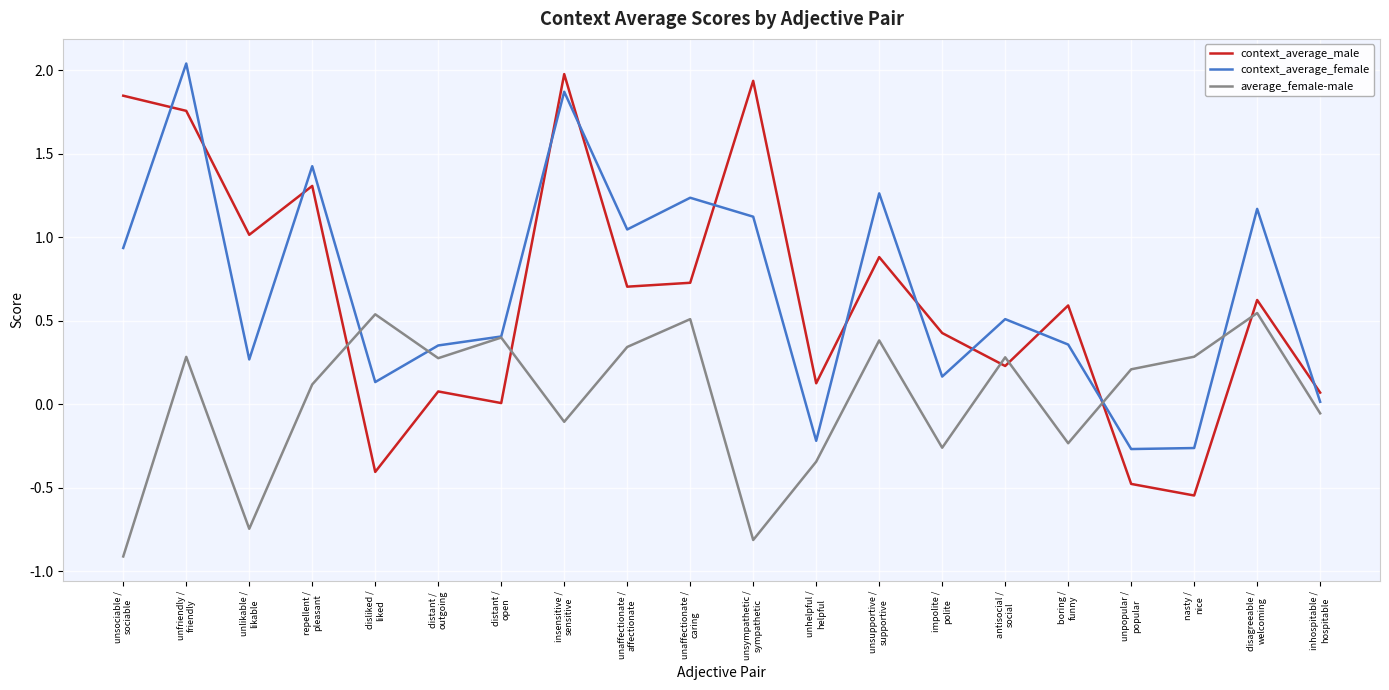

Which series has the largest range (max minus min)?

context_average_male